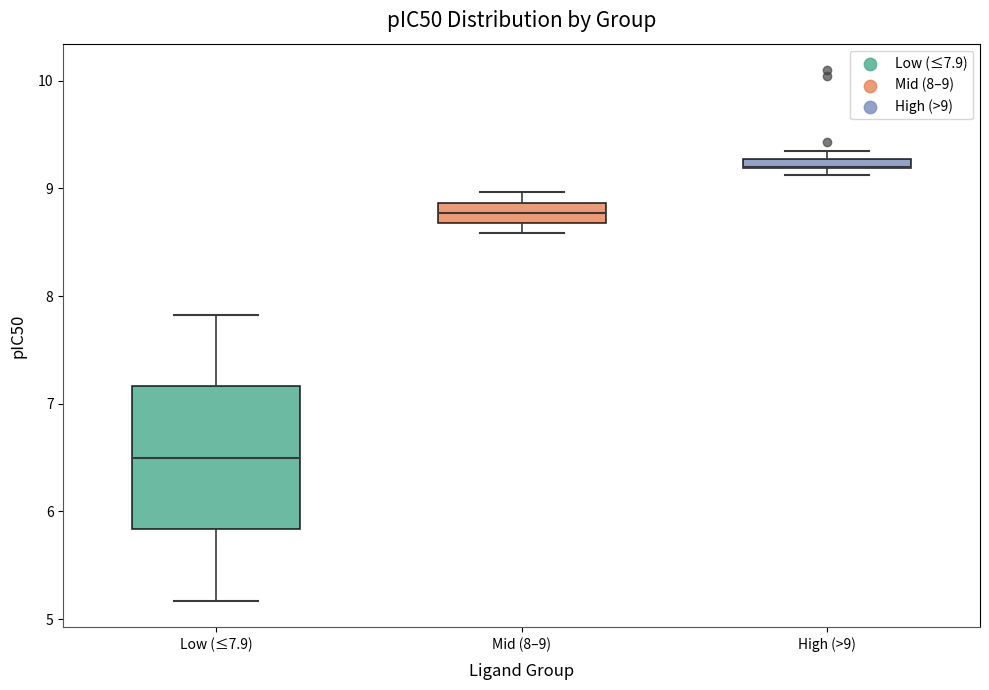

Comparing the boxes themselves (not the whiskers), which one is the tallest?

Low (≤7.9)